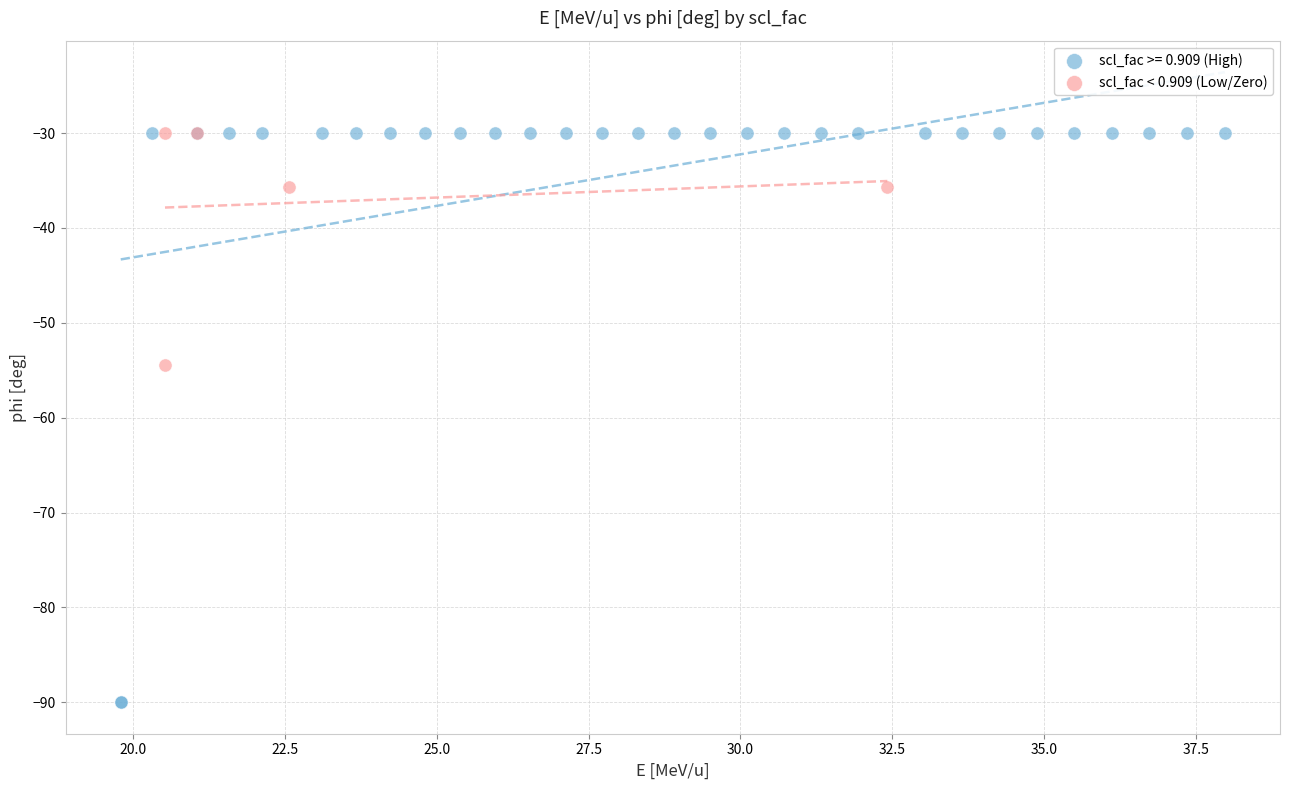

Which series reaches the minimum Y coordinate?

scl_fac >= 0.909 (High)